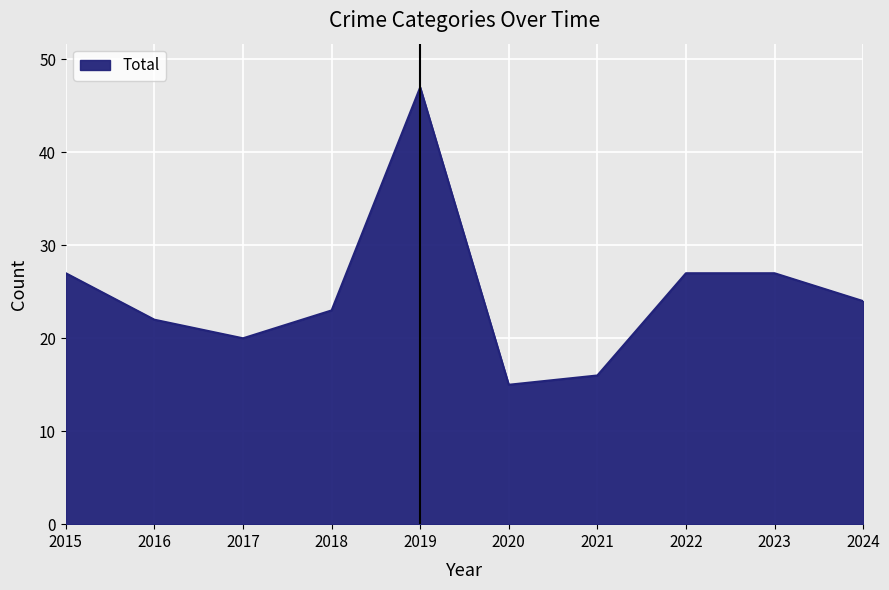

The chart shows a value of 27 at 2022. True or false?

True